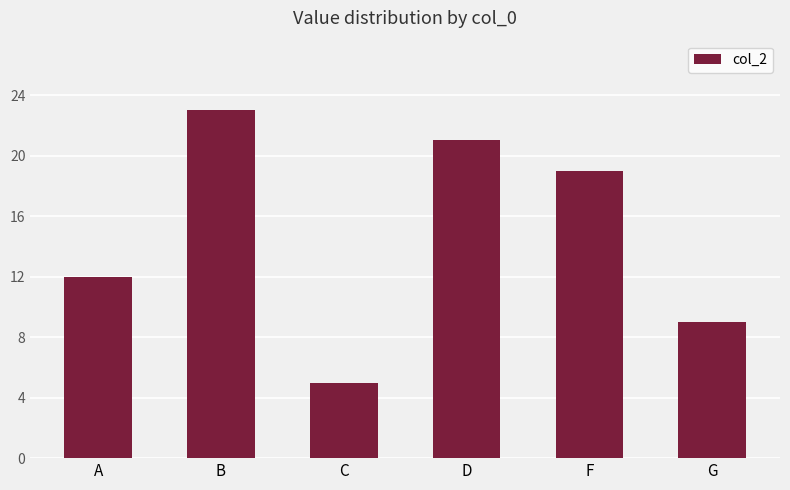

Count the number of data series in this chart.

1